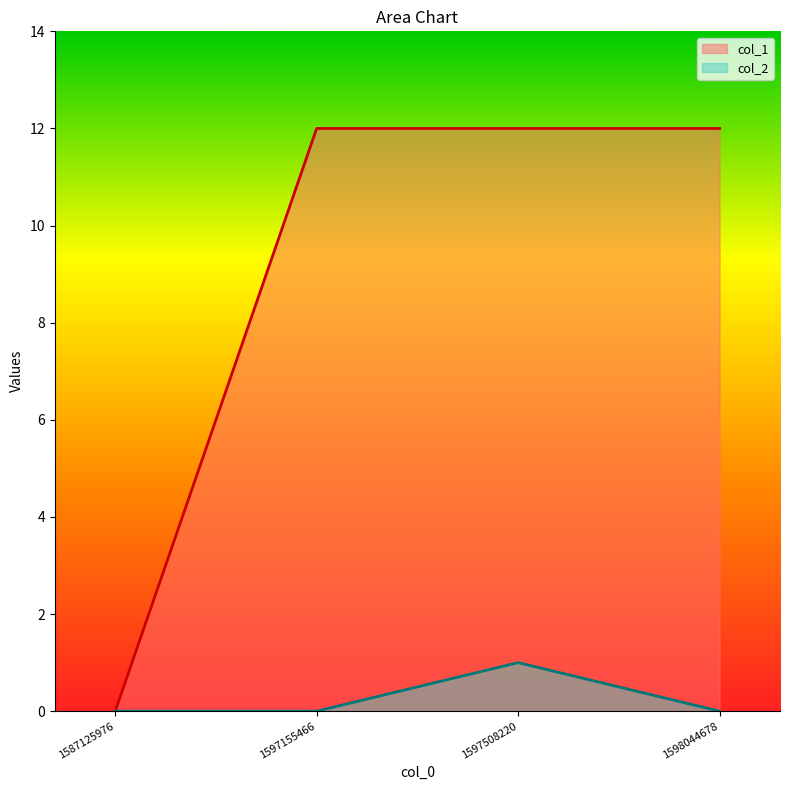

How many lines are shown in the chart?

2